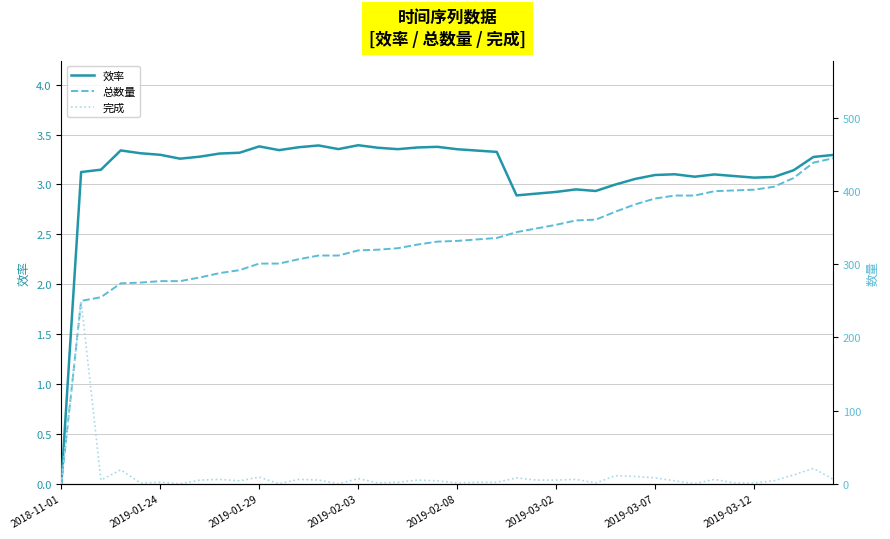

How many values in the 效率 series are below 3?

6